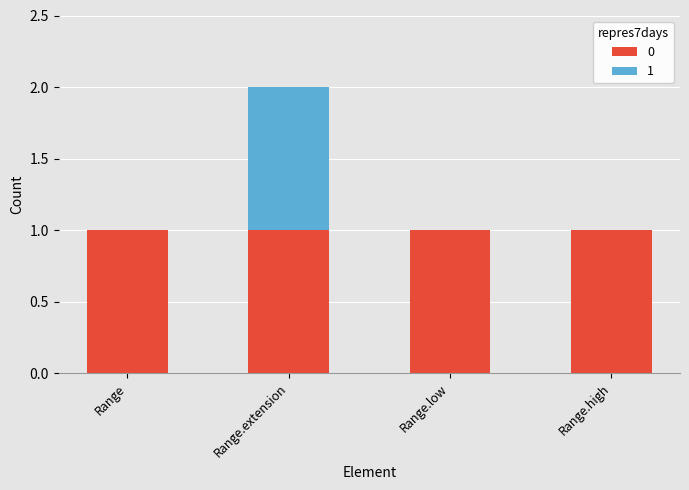

At which category is the sum across all series the highest?

Range.extension